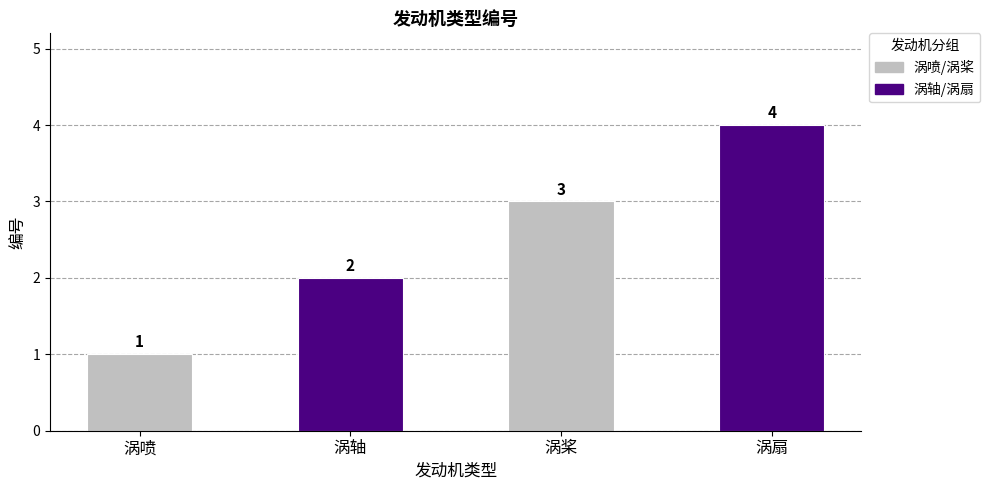

How many data points are less than 3?

2